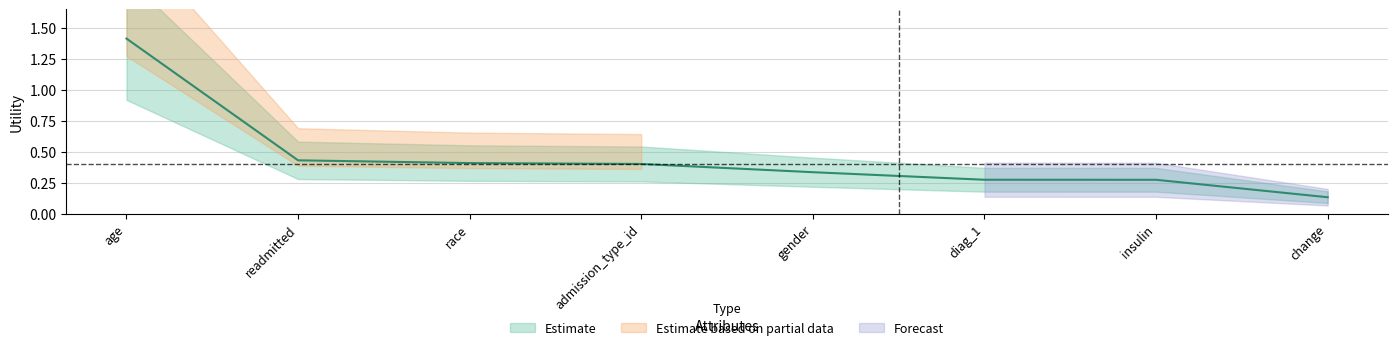

Between gender and change, which is larger?

gender